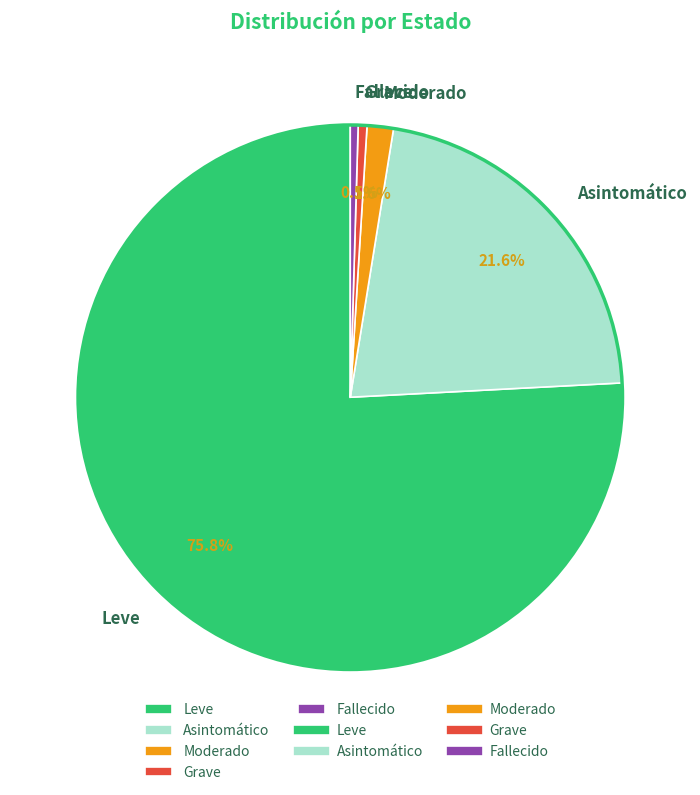

To the nearest percent, what is the combined percentage of Leve and Moderado?

77%